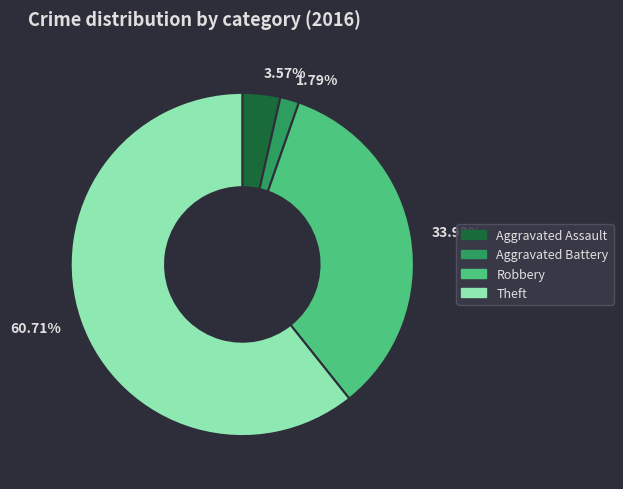

Which has a higher value, 3.57% or 60.71%?

60.71%